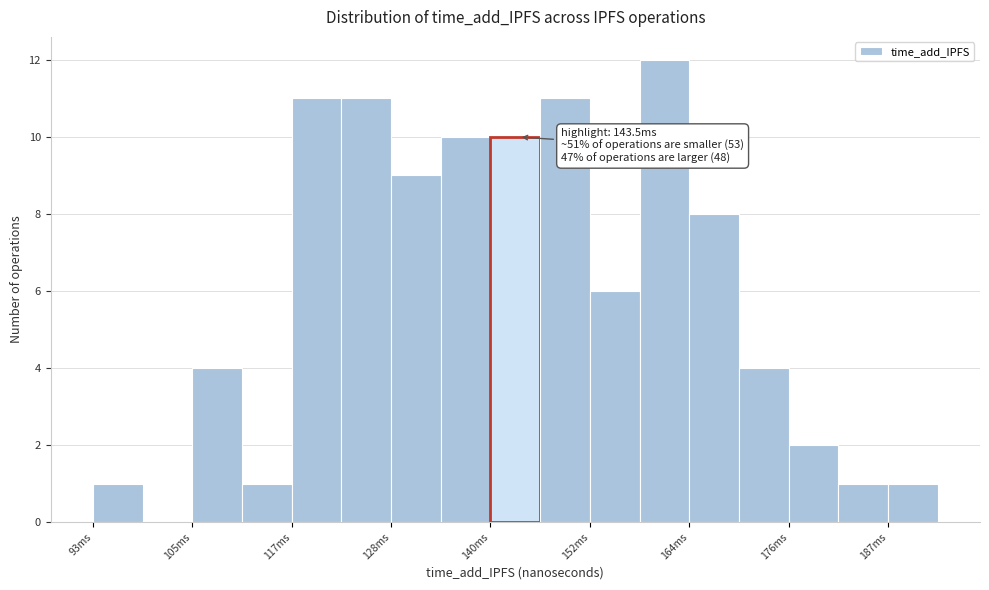

Read against the x-axis, roughly where is the centre of the tallest bar?

160